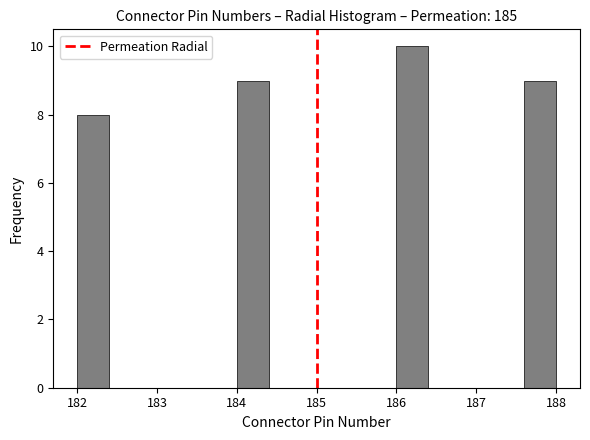

Reading left to right, list every bar in this chart as the range it spans on the x-axis followed by its height. The values are not printed on the chart, so give them approximately, as read against the axis.

182.0 to 182.4: 8
182.4 to 182.8: 0
182.8 to 183.2: 0
183.2 to 183.6: 0
183.6 to 184.0: 0
184.0 to 184.4: 9
184.4 to 184.8: 0
184.8 to 185.2: 0
185.2 to 185.6: 0
185.6 to 186.0: 0
186.0 to 186.4: 10
186.4 to 186.8: 0
186.8 to 187.2: 0
187.2 to 187.6: 0
187.6 to 188.0: 9